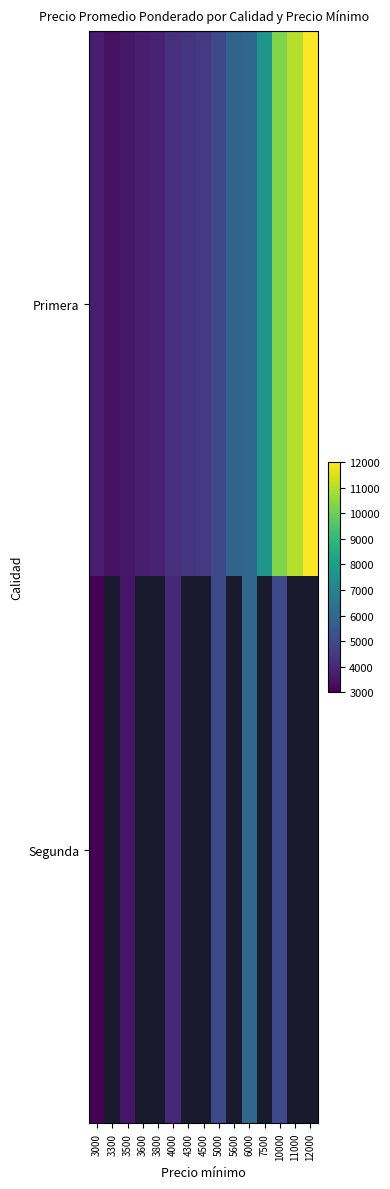

Is it true that Segunda equals 4000.0 at 4000?

True